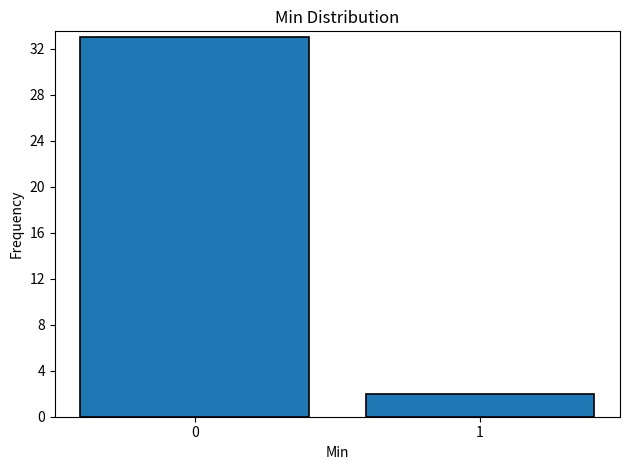

Reading left to right, extract all data points from this chart.

0=33	1=2